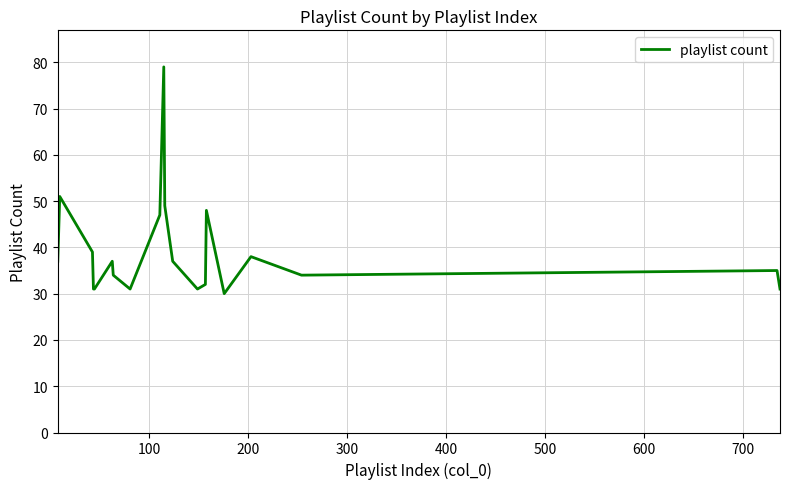

What is the smallest value displayed?

30